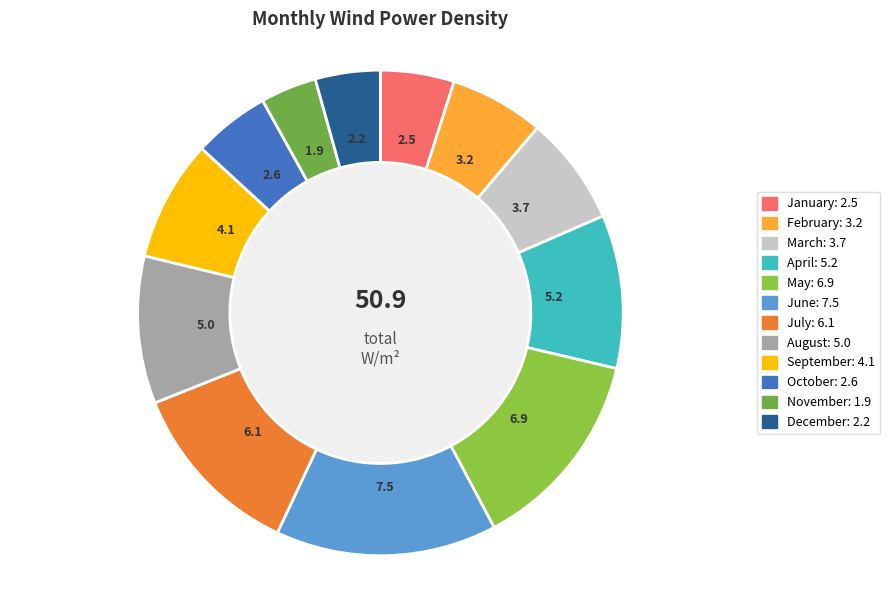

Count the number of slices in the pie.

12